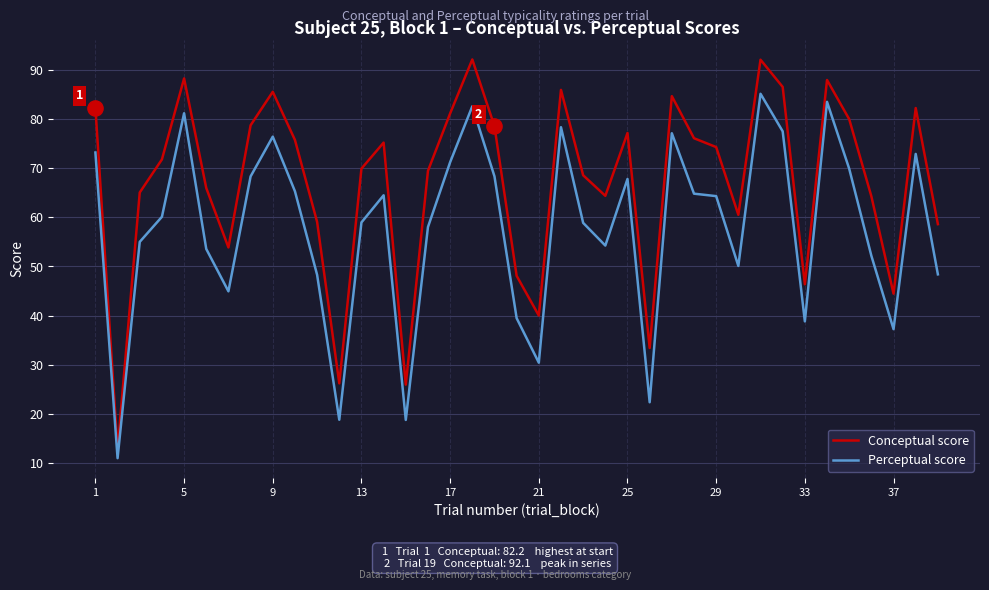

Which series has the largest total across all categories?

Conceptual score